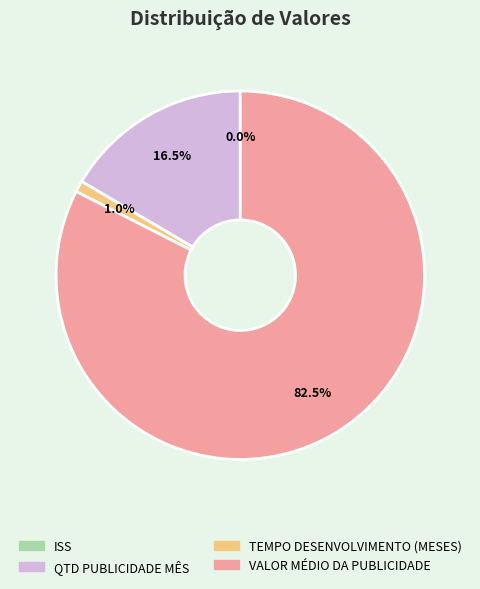

Which category has the biggest portion of the pie?

VALOR MÉDIO DA PUBLICIDADE